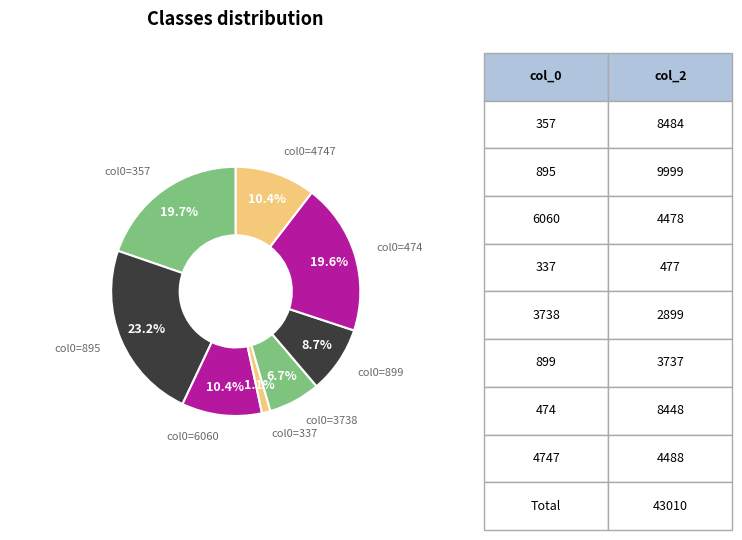

What percentage is NOT represented by col0=895?

76.8%